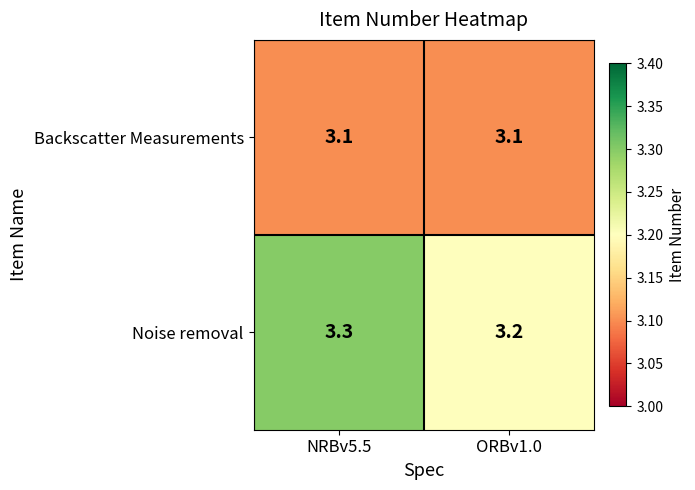

At how many categories does at least one series exceed 3?

2